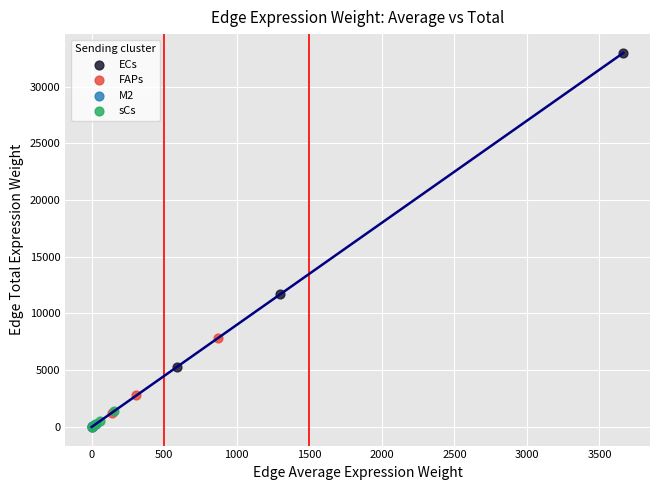

Which series has the largest Y range (max minus min)?

ECs